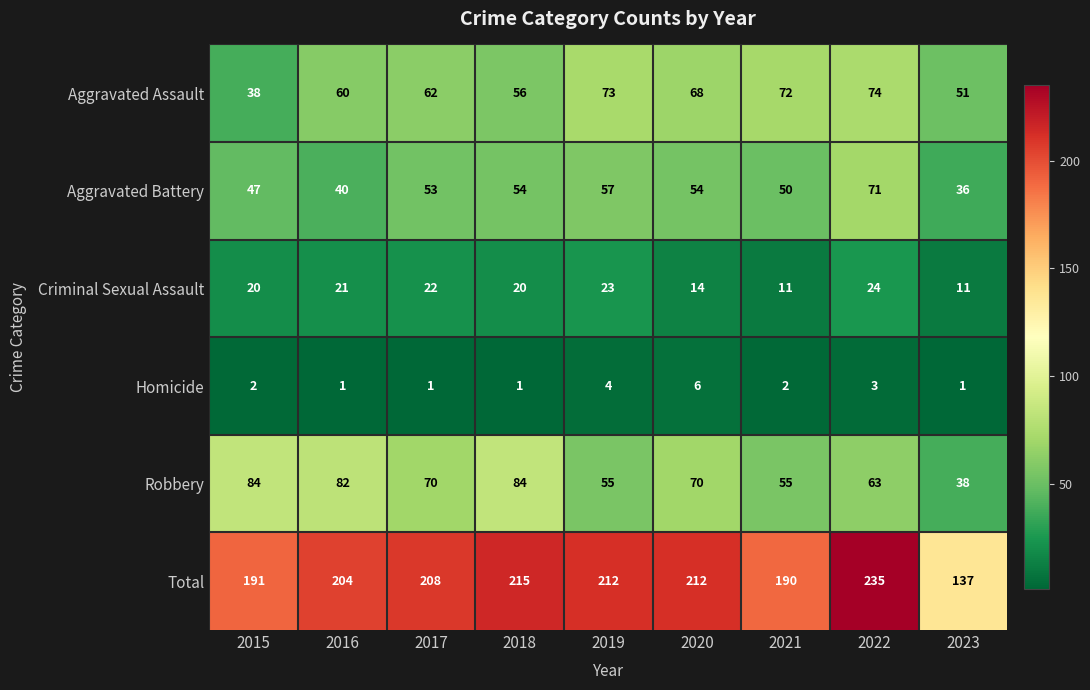

What is the spread (max minus min) of values at 2019?

208